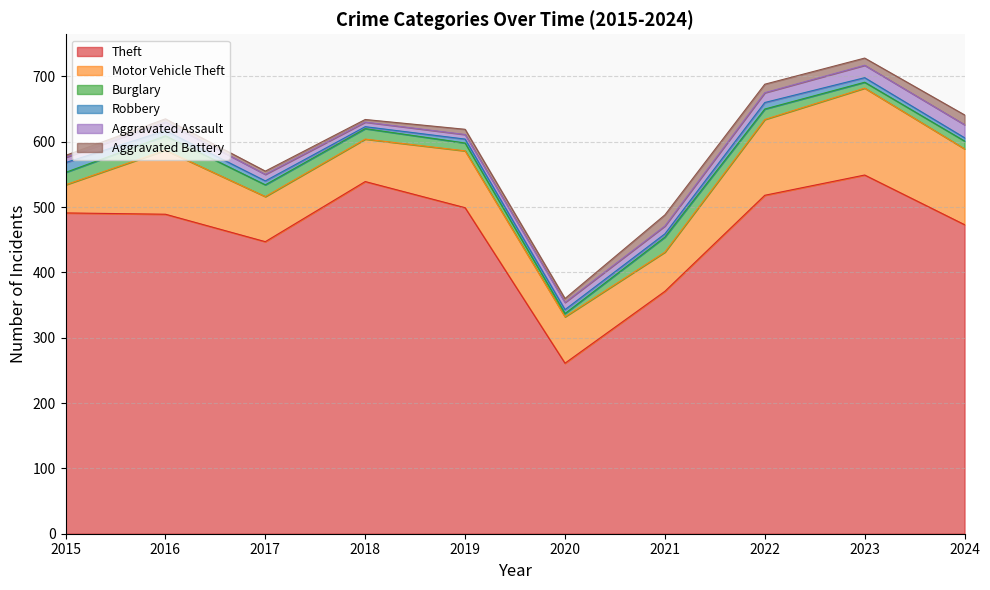

Rank the series at 2017 from lowest to highest value.

Aggravated Battery, Robbery, Aggravated Assault, Burglary, Motor Vehicle Theft, Theft